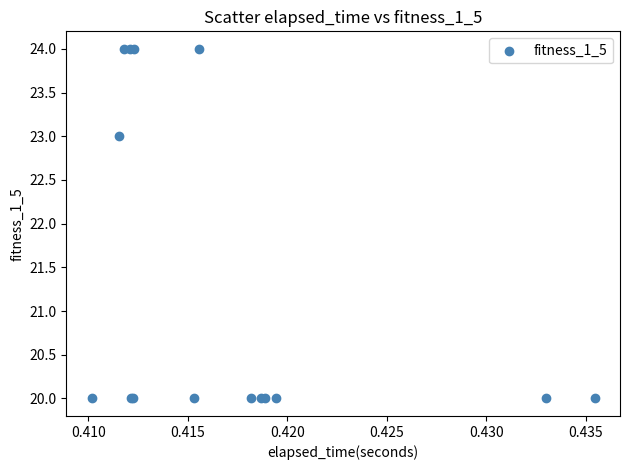

What Y value in the scatter plot is closest to 22?

23